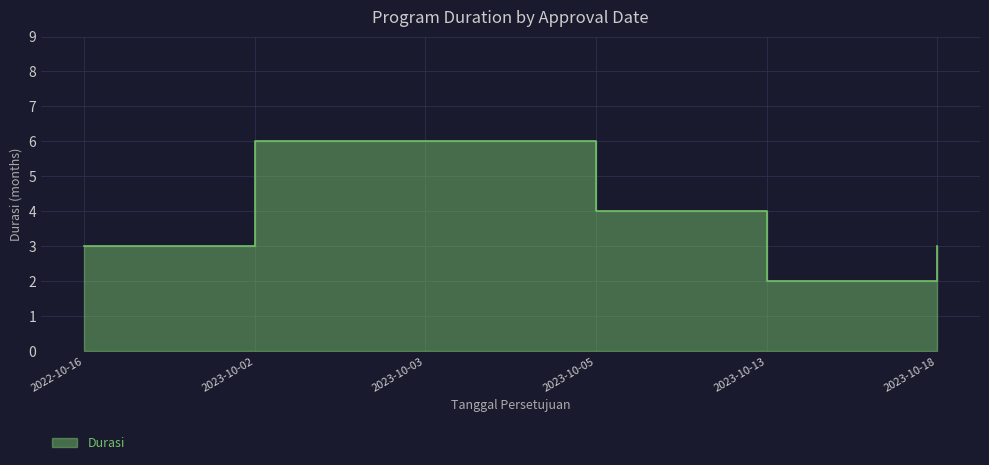

How many lines are shown in the chart?

1